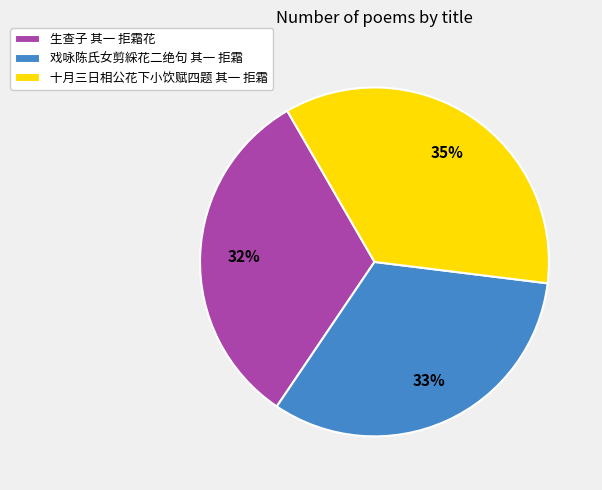

Which slice is the largest?

十月三日相公花下小饮赋四题 其一 拒霜